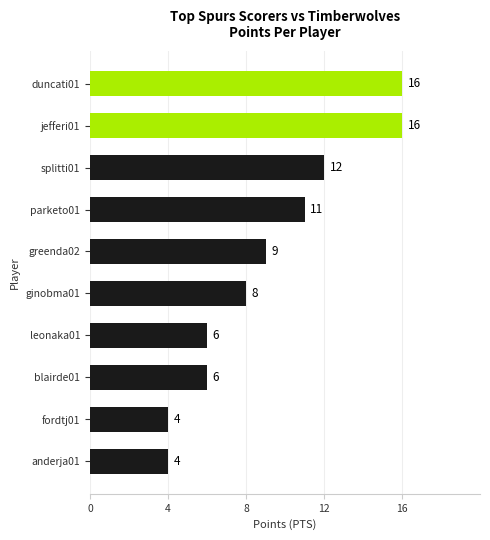

What is the ratio of the value at duncati01 to the value at splitti01?

1.3